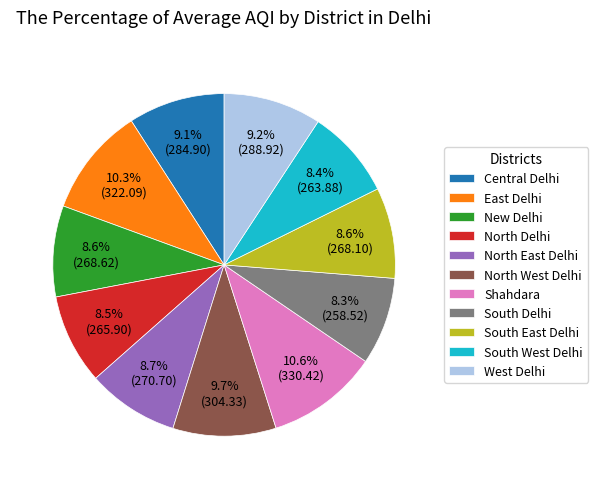

Between New Delhi and East Delhi, which is larger?

East Delhi